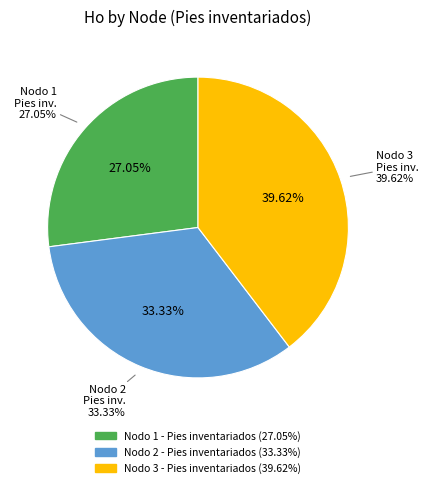

Approximately how many times larger is the value at Nodo 3 - Pies inventariados compared to Nodo 2 - Pies inventariados?

1.2